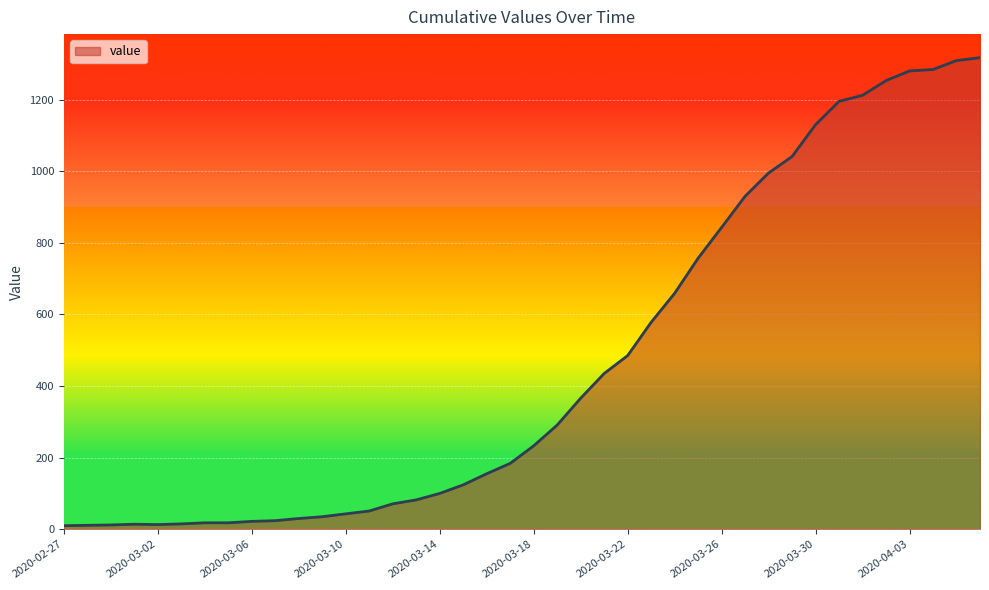

What is the greatest value displayed?

1317